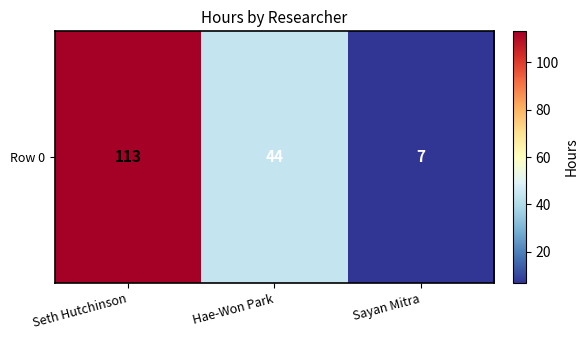

Rank the categories by value from highest to lowest.

Seth Hutchinson, Hae-Won Park, Sayan Mitra